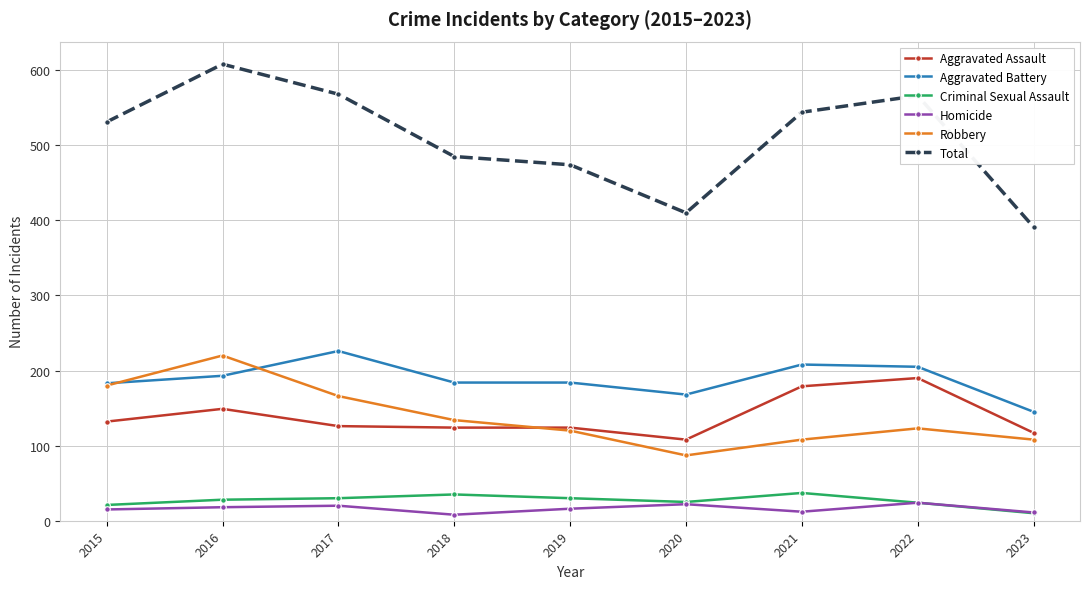

The value of Robbery at 2019 is 120. True or false?

True